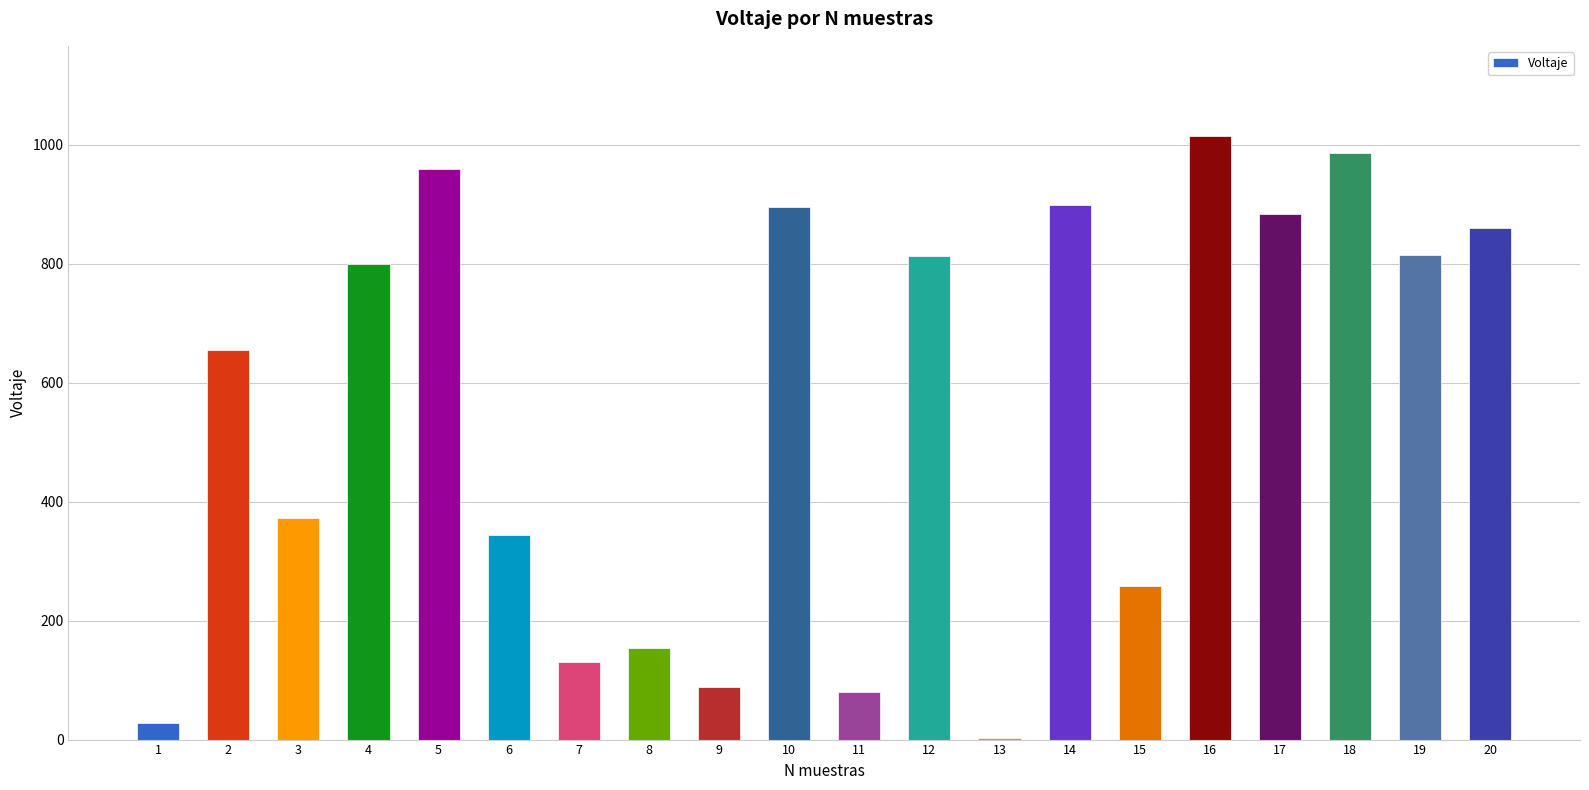

The value at 4 is 799. True or false?

True